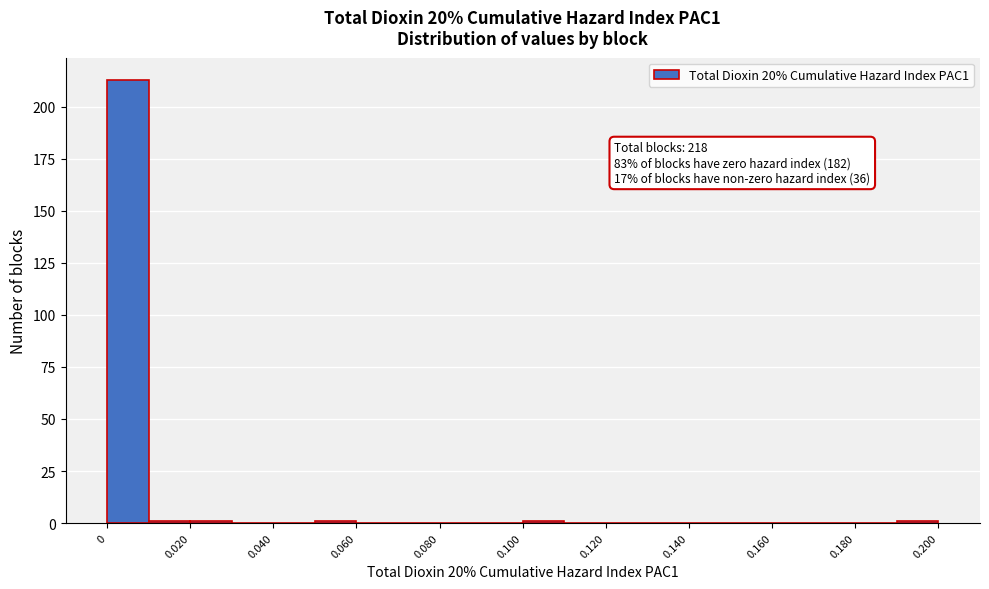

Which range on the x-axis has the tallest bar?

0.00 to 0.01